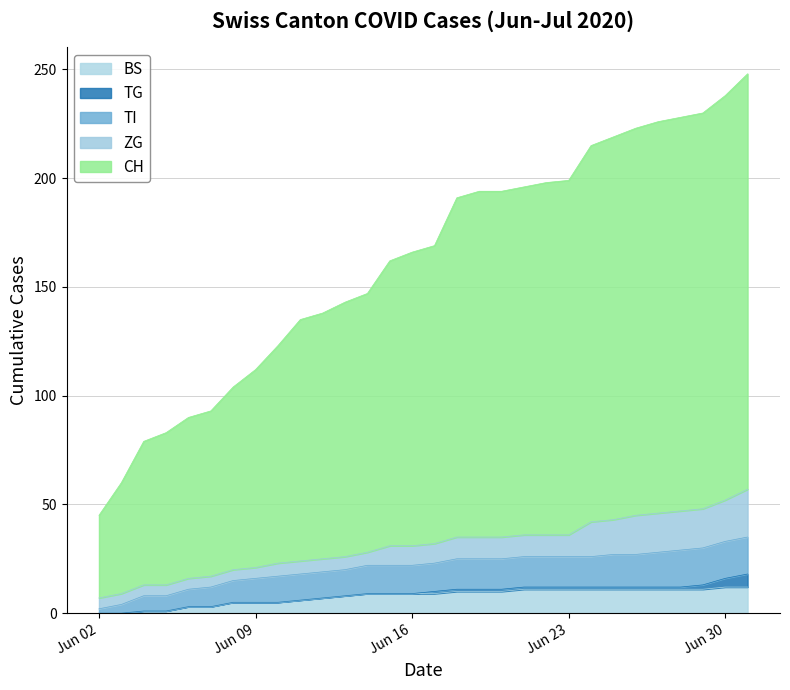

True or false: CH has more than 0 points higher than both neighbors.

False